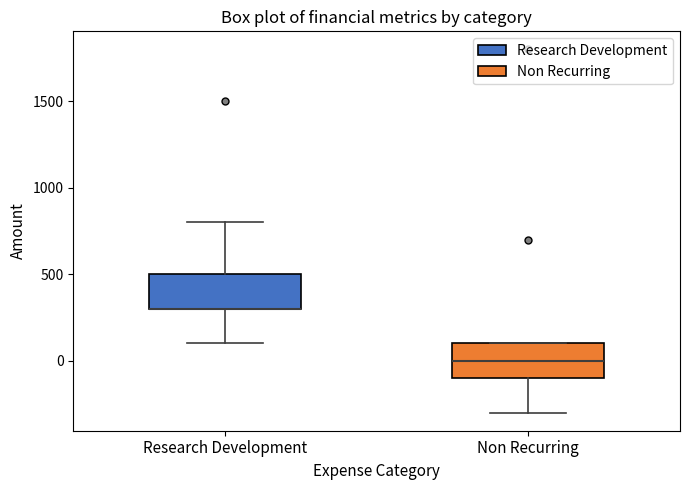

Reading left to right, read every box against the y-axis: the position of its median line, the range the box covers, and the ends of its whiskers. The values are not printed on the chart, so give them approximately, as read against the axis.

Research Development: median 300 (drawn on the box's lower edge), box 300 to 500, whiskers 100 to 800
Non Recurring: median 0, box -100 to 100, whiskers -300 to 100